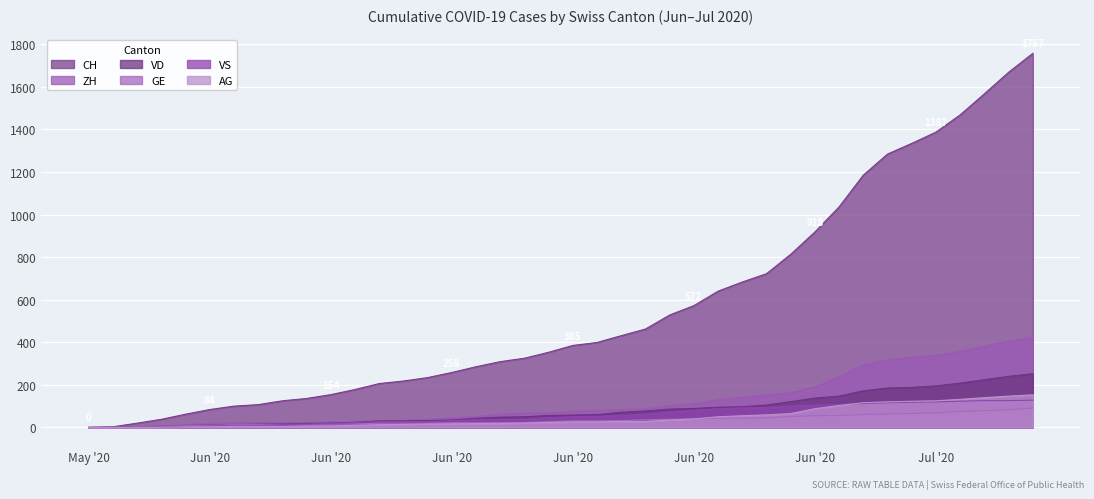

Which series has the largest total across all categories?

CH